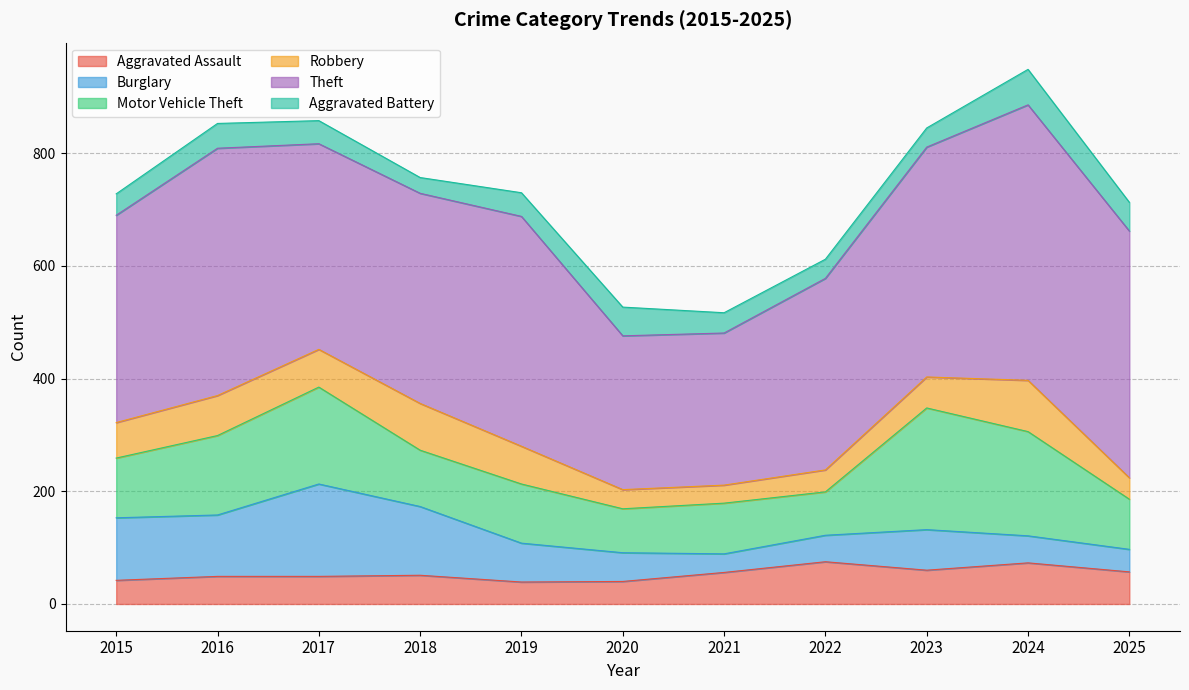

How many interior local peaks does the Robbery series have?

3